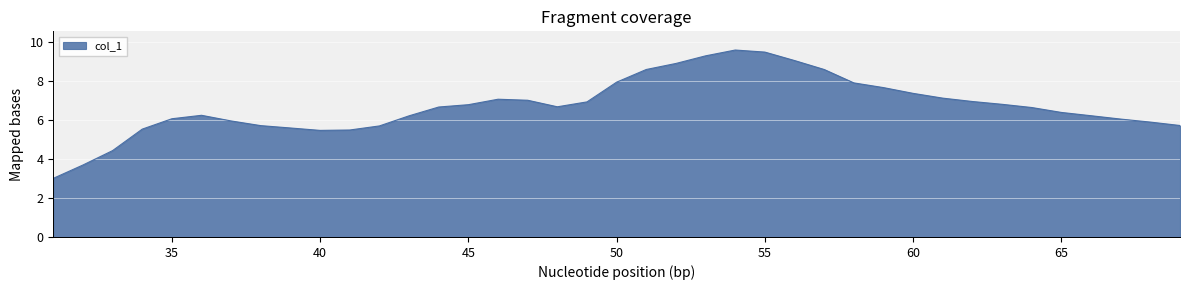

What is the smallest value displayed?

3.0